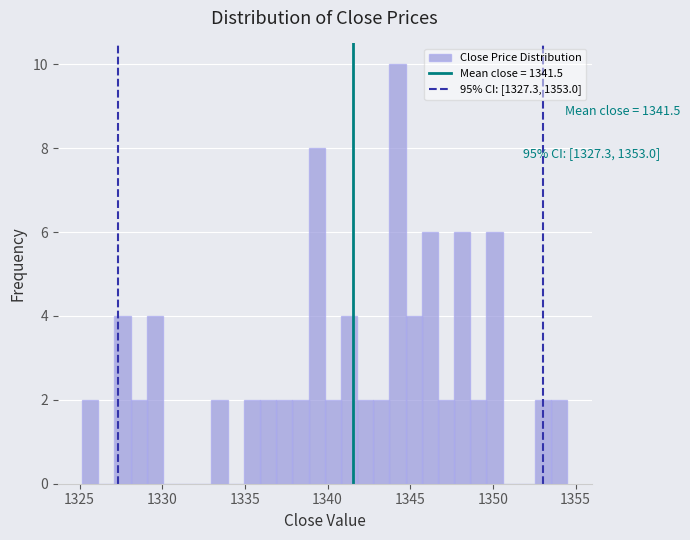

Read against the x-axis, roughly where is the centre of the tallest bar?

1344.0